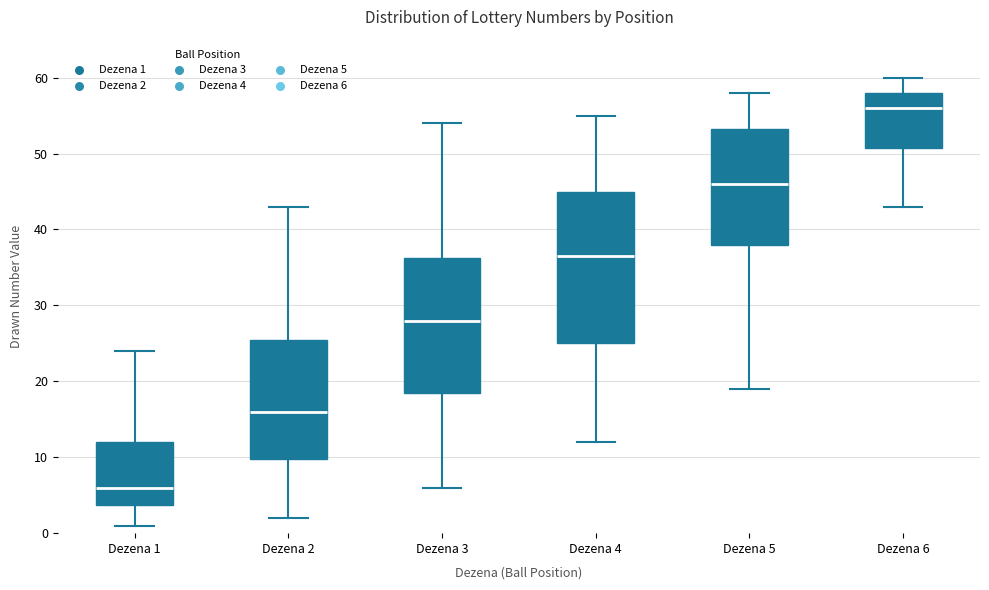

Reading left to right, transcribe this box plot: for each box, give where its median line is, the range the box spans, and where its two whiskers end, as read against the y-axis. The values are not printed on the chart, so give them approximately, as read against the axis.

Dezena 1: median 6, box 4 to 12, whiskers 1 to 24
Dezena 2: median 16, box 10 to 26, whiskers 2 to 43
Dezena 3: median 28, box 19 to 36, whiskers 6 to 54
Dezena 4: median 37, box 25 to 45, whiskers 12 to 55
Dezena 5: median 46, box 38 to 53, whiskers 19 to 58
Dezena 6: median 56, box 51 to 58, whiskers 43 to 60